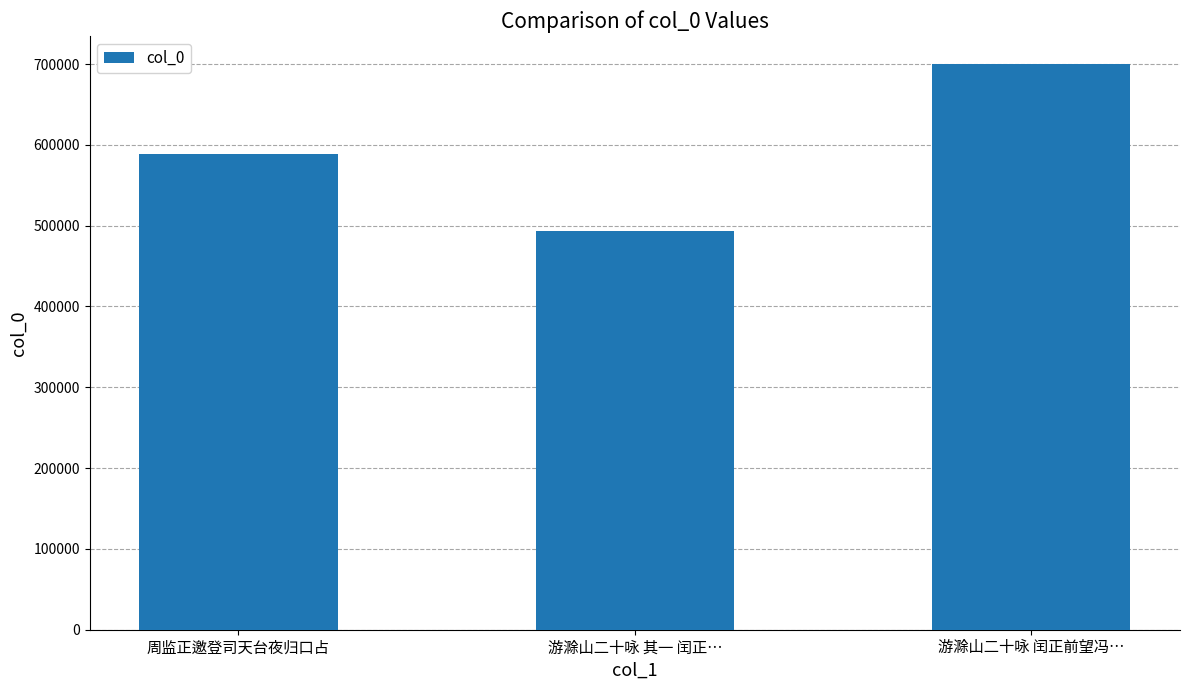

What is the label of the 1st bar from the right?

游滁山二十咏 闰正前望冯…